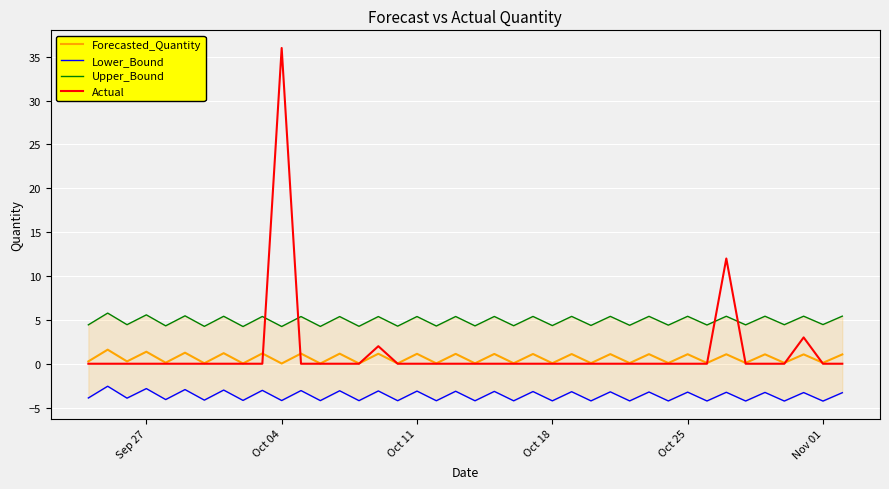

How many interior local peaks does the Actual series have?

4